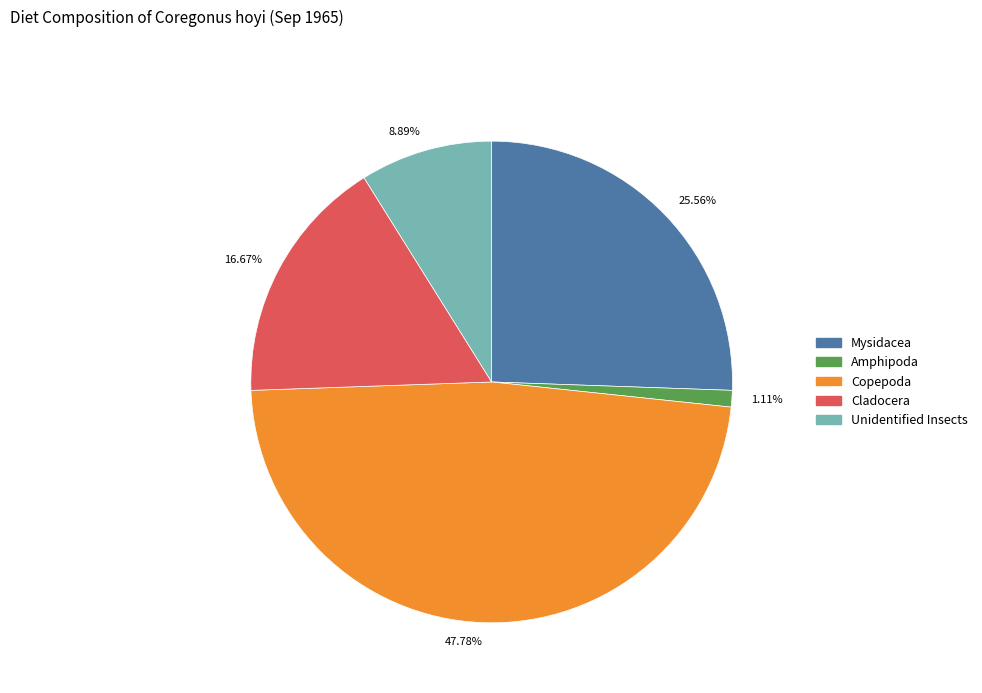

Is it true that Mysidacea is 26% of the pie?

True